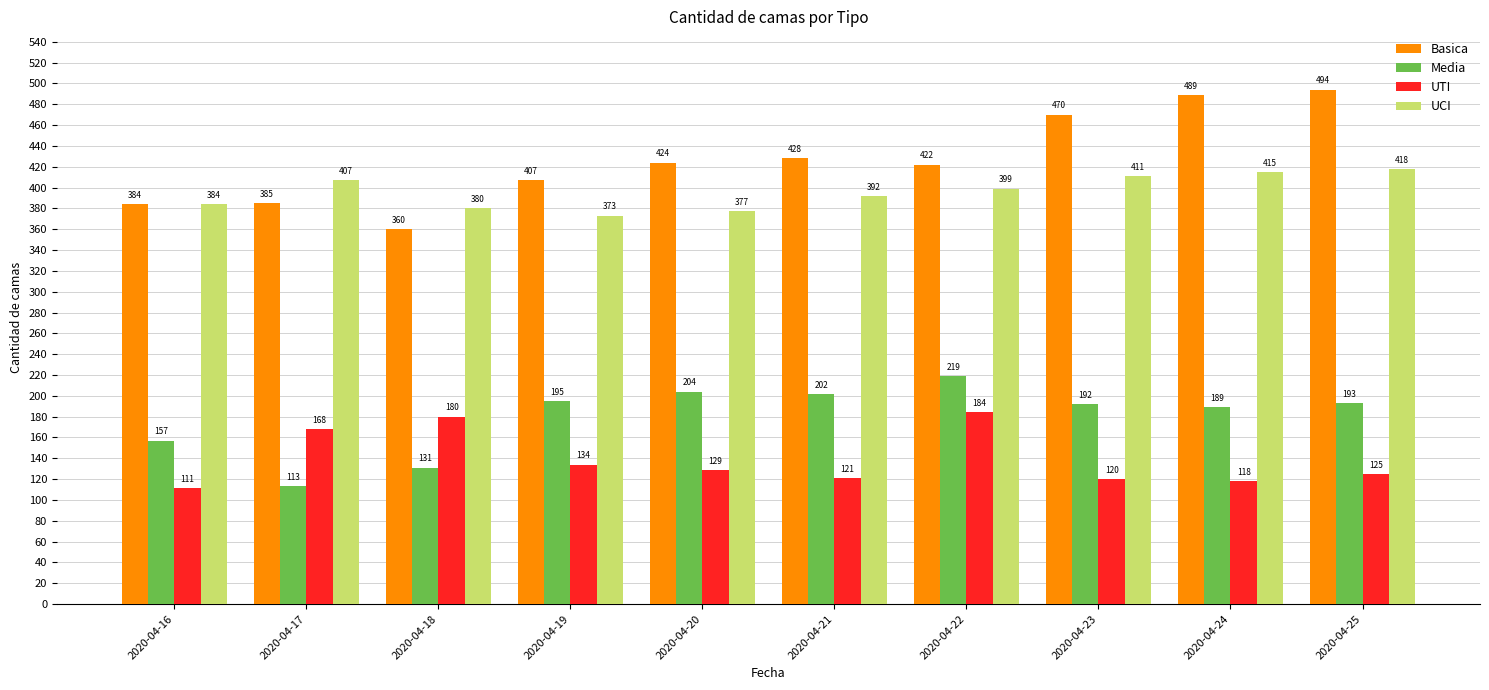

What is the difference between the highest and lowest values at 2020-04-20?

295